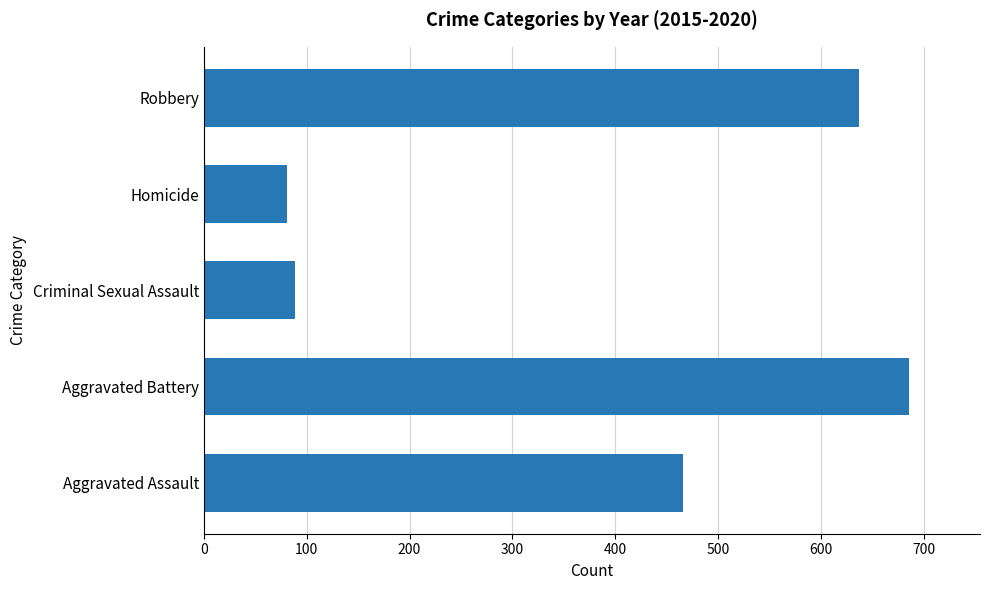

Is it true that the value at Homicide is 81?

True